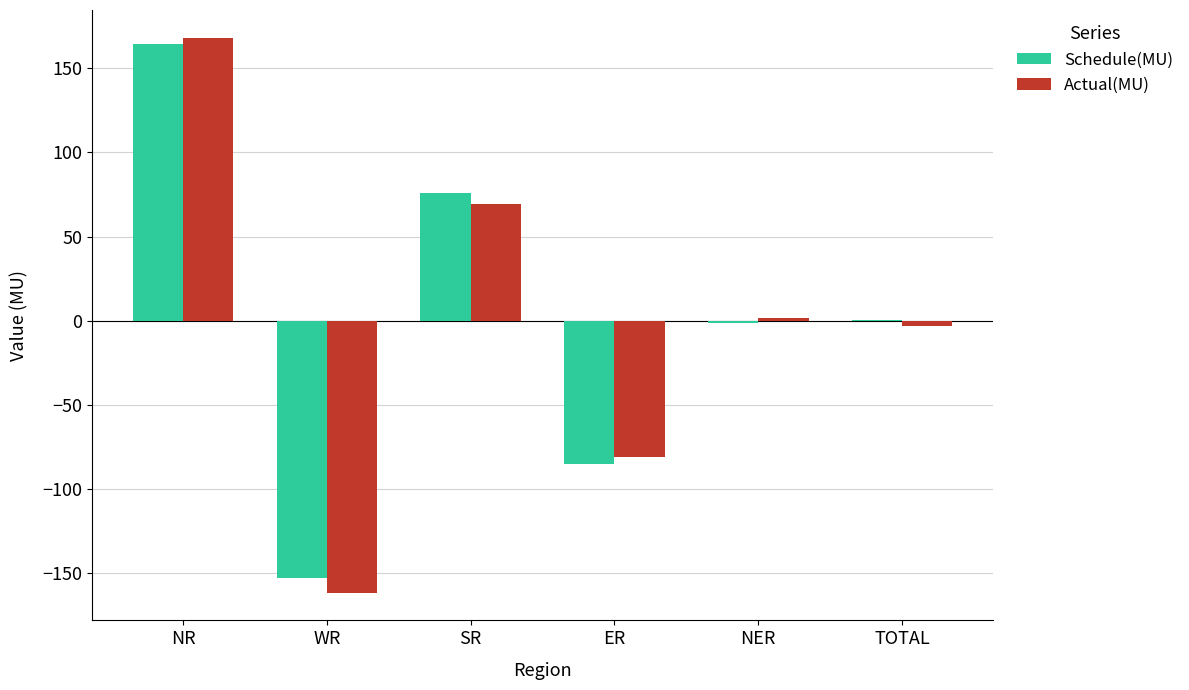

True or false: Schedule(MU) has a value of 107.8 at SR.

False